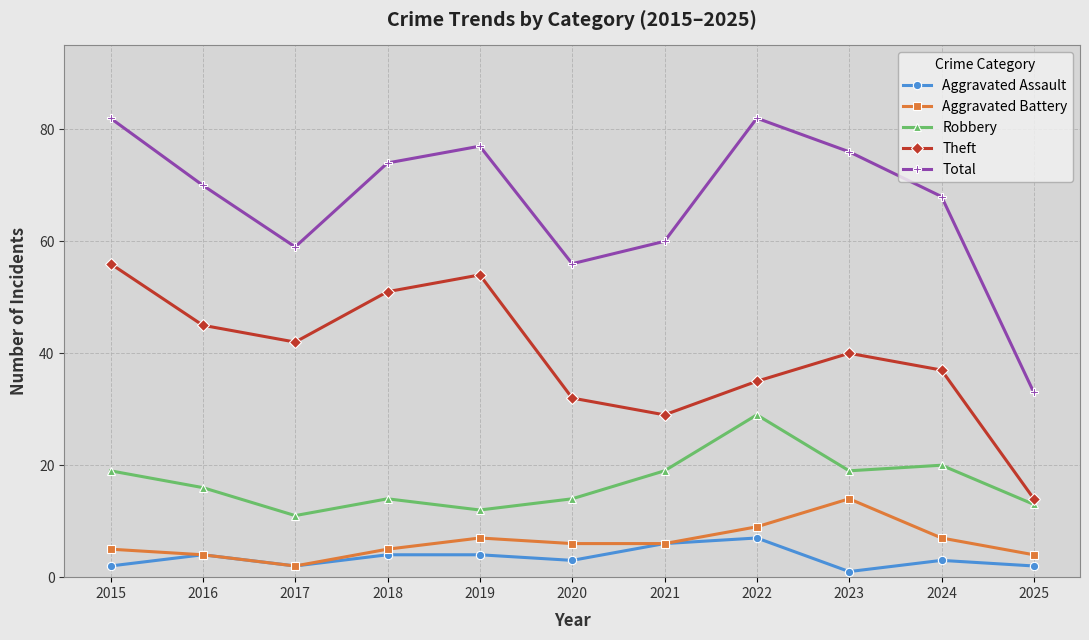

True or false: Robbery and Theft intersect in this chart.

False